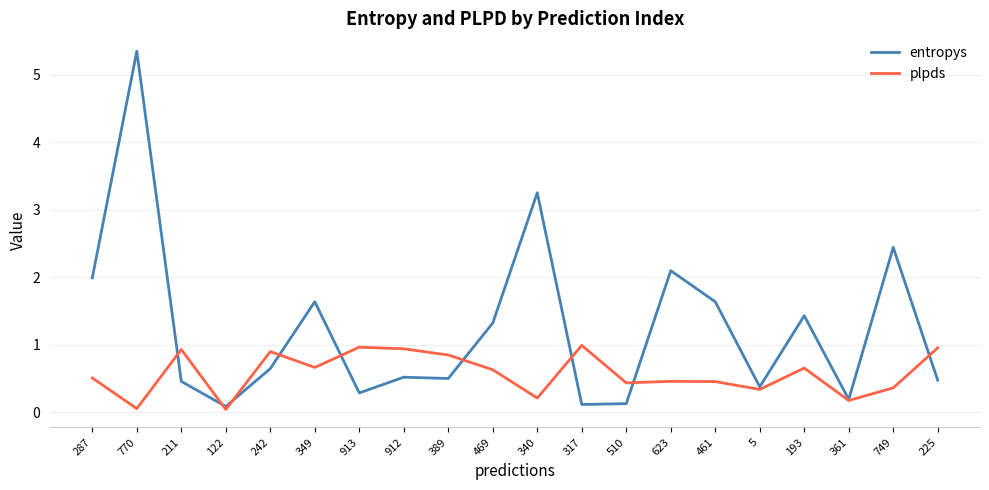

What position from the right is 122?

17